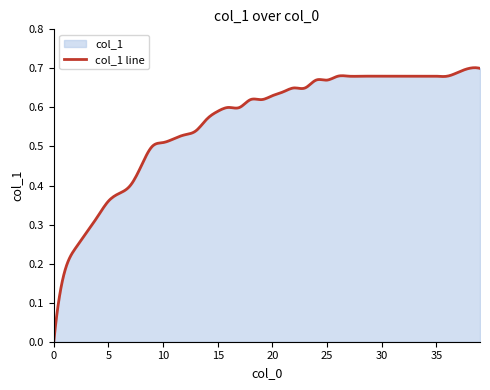

How many values are above zero?

299